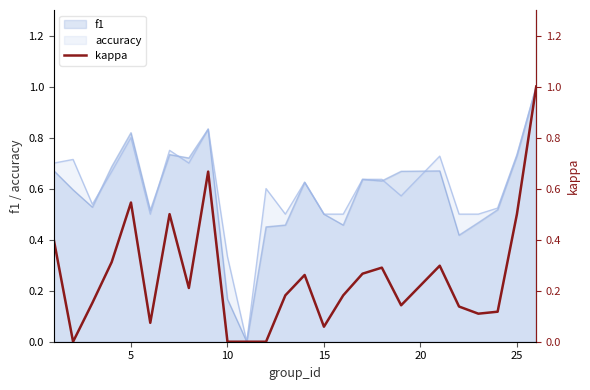

What is the highest value of the f1 series?

1.0